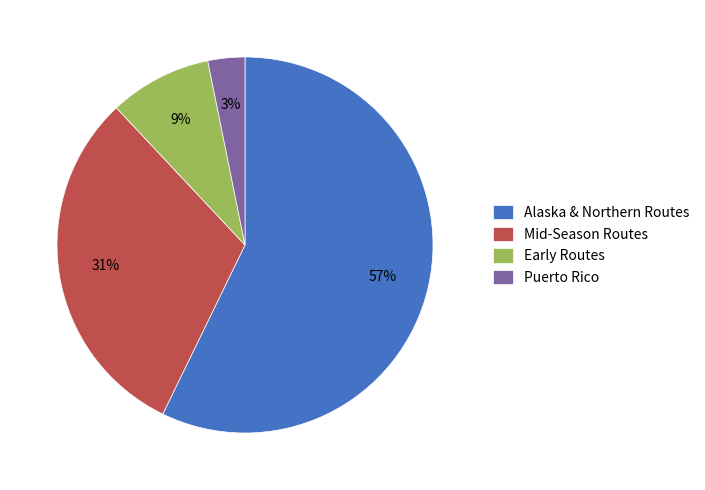

The Early Routes slice represents 9% of the pie. True or false?

True